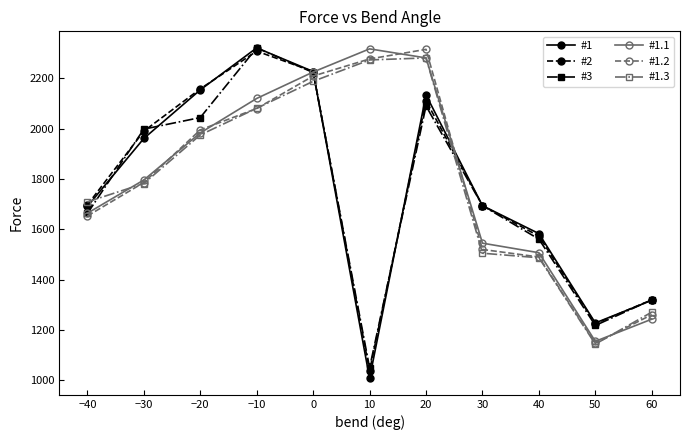

What is the label of the 11th point from the left?

60